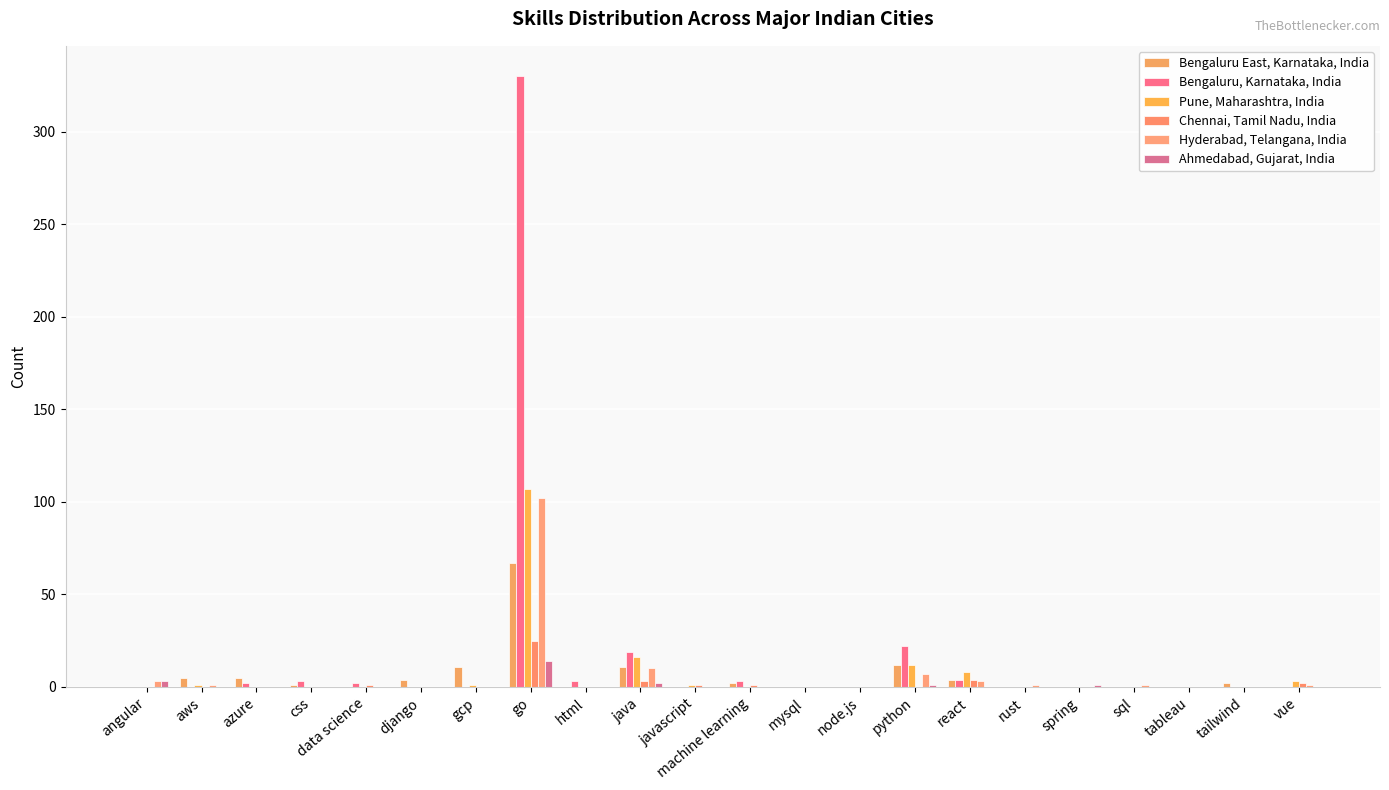

Count the number of data series in this chart.

6